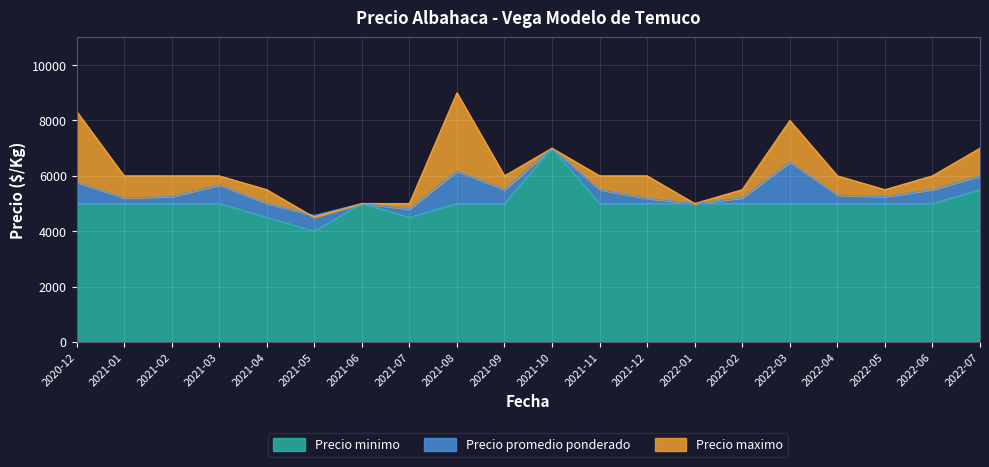

How many data points in Precio maximo are less than 6000?

7